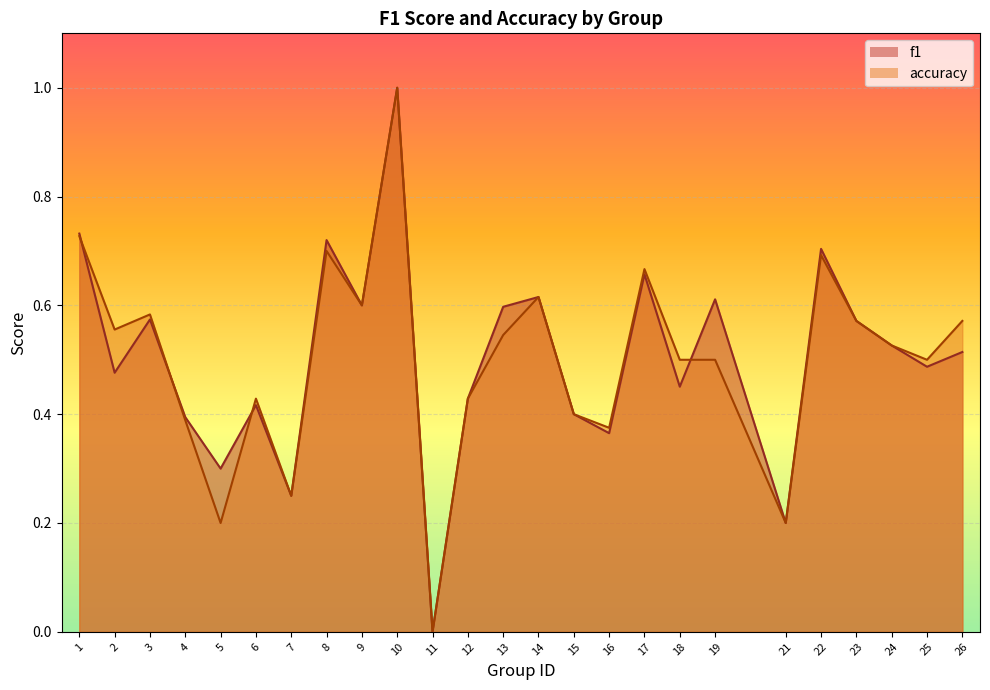

Reading left to right, extract all data points from this chart.

f1: 0.7	0.5	0.6	0.4	0.3	0.4	0.2	0.7	0.6	1.0	0.0	0.4	0.6	0.6	0.4	0.4	0.7	0.5	0.6	0.2	0.7	0.6	0.5	0.5	0.5
accuracy: 0.7	0.6	0.6	0.4	0.2	0.4	0.2	0.7	0.6	1.0	0.0	0.4	0.5	0.6	0.4	0.4	0.7	0.5	0.5	0.2	0.7	0.6	0.5	0.5	0.6